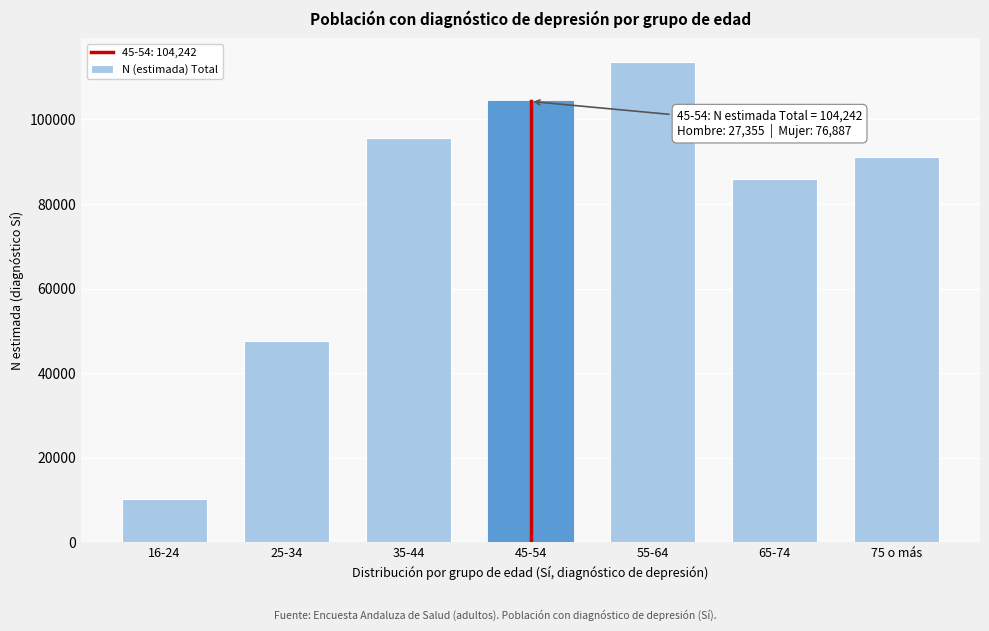

Reading left to right, extract all data points from this chart.

16-24=10333	25-34=47681	35-44=95595	45-54=104242	55-64=113493	65-74=85904	75 o más=91036